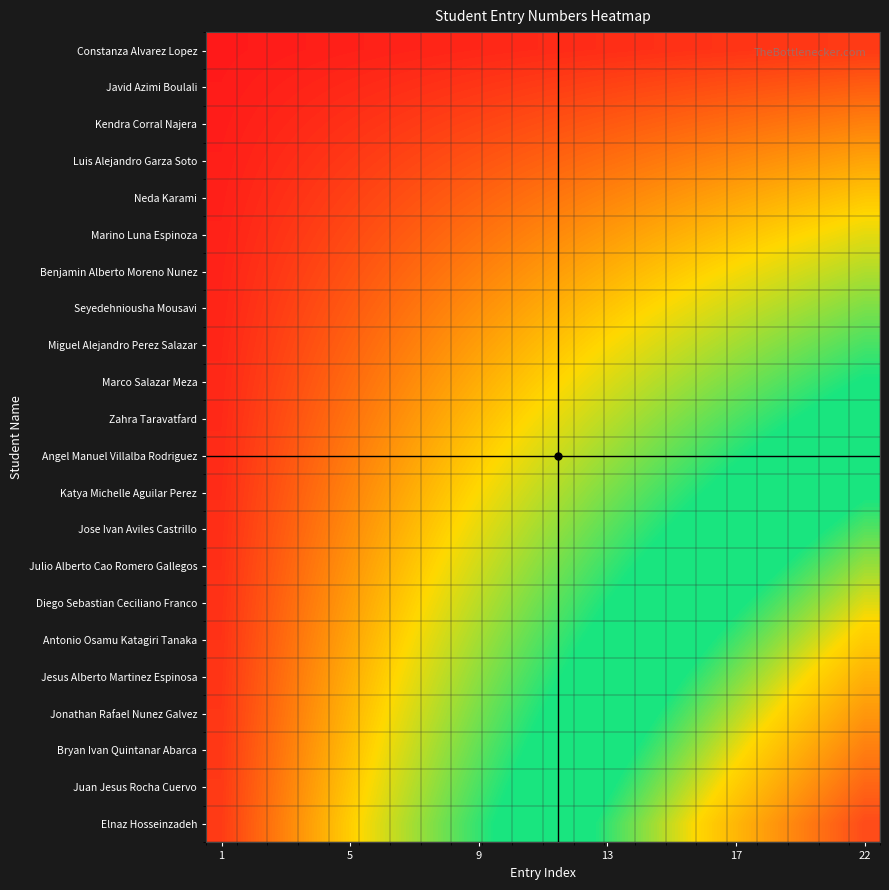

Reading right to left, transcribe all the data shown in this chart.

Constanza Alvarez Lopez: 1.0	1.0	0.9	0.9	0.8	0.8	0.7	0.7	0.6	0.6	0.5	0.5	0.5	0.4	0.4	0.3	0.3	0.2	0.2	0.1	0.1	0.0
Javid Azimi Boulali: 2.0	1.9	1.8	1.7	1.6	1.5	1.5	1.4	1.3	1.2	1.1	1.0	0.9	0.8	0.7	0.6	0.5	0.5	0.4	0.3	0.2	0.1
Kendra Corral Najera: 3.0	2.9	2.7	2.6	2.5	2.3	2.2	2.0	1.9	1.8	1.6	1.5	1.4	1.2	1.1	1.0	0.8	0.7	0.5	0.4	0.3	0.1
Luis Alejandro Garza Soto: 4.0	3.8	3.6	3.5	3.3	3.1	2.9	2.7	2.5	2.4	2.2	2.0	1.8	1.6	1.5	1.3	1.1	0.9	0.7	0.5	0.4	0.2
Neda Karami: 5.0	4.8	4.5	4.3	4.1	3.9	3.6	3.4	3.2	3.0	2.7	2.5	2.3	2.0	1.8	1.6	1.4	1.1	0.9	0.7	0.5	0.2
Marino Luna Espinoza: 6.0	5.7	5.5	5.2	4.9	4.6	4.4	4.1	3.8	3.5	3.3	3.0	2.7	2.5	2.2	1.9	1.6	1.4	1.1	0.8	0.5	0.3
Benjamin Alberto Moreno Nunez: 7.0	6.7	6.4	6.0	5.7	5.4	5.1	4.8	4.5	4.1	3.8	3.5	3.2	2.9	2.5	2.2	1.9	1.6	1.3	1.0	0.6	0.3
Seyedehniousha Mousavi: 8.0	7.6	7.3	6.9	6.5	6.2	5.8	5.5	5.1	4.7	4.4	4.0	3.6	3.3	2.9	2.5	2.2	1.8	1.5	1.1	0.7	0.4
Miguel Alejandro Perez Salazar: 9.0	8.6	8.2	7.8	7.4	7.0	6.5	6.1	5.7	5.3	4.9	4.5	4.1	3.7	3.3	2.9	2.5	2.0	1.6	1.2	0.8	0.4
Marco Salazar Meza: 10.0	9.5	9.1	8.6	8.2	7.7	7.3	6.8	6.4	5.9	5.5	5.0	4.5	4.1	3.6	3.2	2.7	2.3	1.8	1.4	0.9	0.5
Zahra Taravatfard: 11.0	10.5	10.0	9.5	9.0	8.5	8.0	7.5	7.0	6.5	6.0	5.5	5.0	4.5	4.0	3.5	3.0	2.5	2.0	1.5	1.0	0.5
Angel Manuel Villalba Rodriguez: 12.0	11.5	10.9	10.4	9.8	9.3	8.7	8.2	7.6	7.1	6.5	6.0	5.5	4.9	4.4	3.8	3.3	2.7	2.2	1.6	1.1	0.5
Katya Michelle Aguilar Perez: 13.0	12.4	11.8	11.2	10.6	10.0	9.5	8.9	8.3	7.7	7.1	6.5	5.9	5.3	4.7	4.1	3.5	3.0	2.4	1.8	1.2	0.6
Jose Ivan Aviles Castrillo: 14.0	13.4	12.7	12.1	11.5	10.8	10.2	9.5	8.9	8.3	7.6	7.0	6.4	5.7	5.1	4.5	3.8	3.2	2.5	1.9	1.3	0.6
Julio Alberto Cao Romero Gallegos: 15.0	14.3	13.6	13.0	12.3	11.6	10.9	10.2	9.5	8.9	8.2	7.5	6.8	6.1	5.5	4.8	4.1	3.4	2.7	2.0	1.4	0.7
Diego Sebastian Ceciliano Franco: 16.0	15.3	14.5	13.8	13.1	12.4	11.6	10.9	10.2	9.5	8.7	8.0	7.3	6.5	5.8	5.1	4.4	3.6	2.9	2.2	1.5	0.7
Antonio Osamu Katagiri Tanaka: 17.0	16.2	15.5	14.7	13.9	13.1	12.4	11.6	10.8	10.0	9.3	8.5	7.7	7.0	6.2	5.4	4.6	3.9	3.1	2.3	1.5	0.8
Jesus Alberto Martinez Espinosa: 18.0	17.2	16.4	15.5	14.7	13.9	13.1	12.3	11.5	10.6	9.8	9.0	8.2	7.4	6.5	5.7	4.9	4.1	3.3	2.5	1.6	0.8
Jonathan Rafael Nunez Galvez: 19.0	18.1	17.3	16.4	15.5	14.7	13.8	13.0	12.1	11.2	10.4	9.5	8.6	7.8	6.9	6.0	5.2	4.3	3.5	2.6	1.7	0.9
Bryan Ivan Quintanar Abarca: 20.0	19.1	18.2	17.3	16.4	15.5	14.5	13.6	12.7	11.8	10.9	10.0	9.1	8.2	7.3	6.4	5.5	4.5	3.6	2.7	1.8	0.9
Juan Jesus Rocha Cuervo: 21.0	20.0	19.1	18.1	17.2	16.2	15.3	14.3	13.4	12.4	11.5	10.5	9.5	8.6	7.6	6.7	5.7	4.8	3.8	2.9	1.9	1.0
Elnaz Hosseinzadeh: 22.0	21.0	20.0	19.0	18.0	17.0	16.0	15.0	14.0	13.0	12.0	11.0	10.0	9.0	8.0	7.0	6.0	5.0	4.0	3.0	2.0	1.0